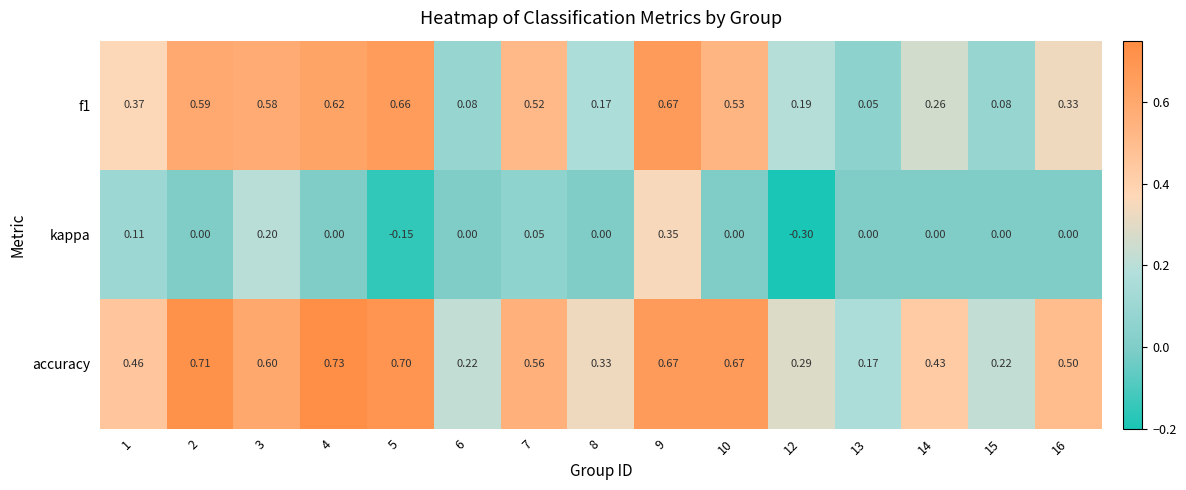

Which series has the largest total across all categories?

accuracy